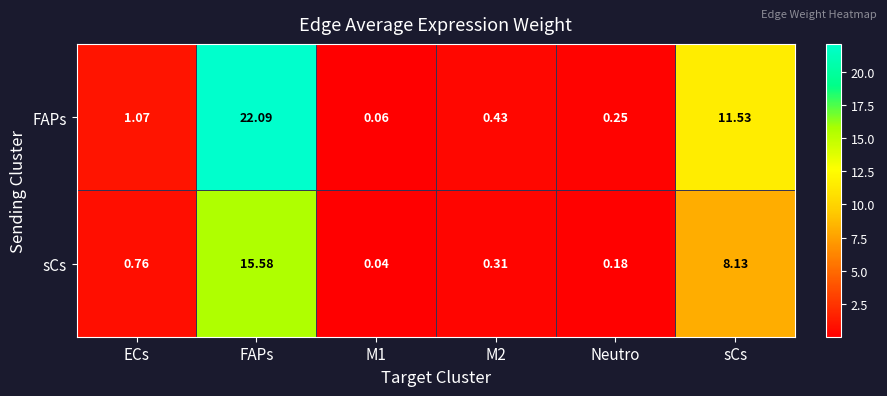

Which series has the largest total across all categories?

FAPs